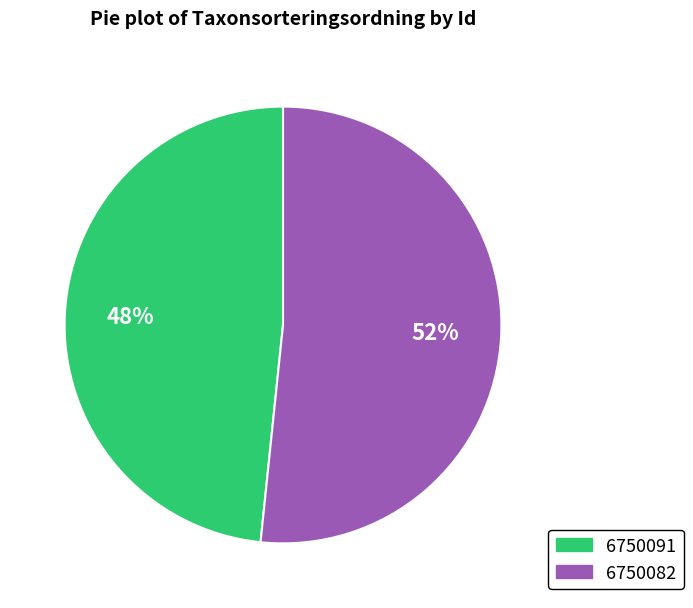

To the nearest percent, what percentage of the pie is 6750091?

48%